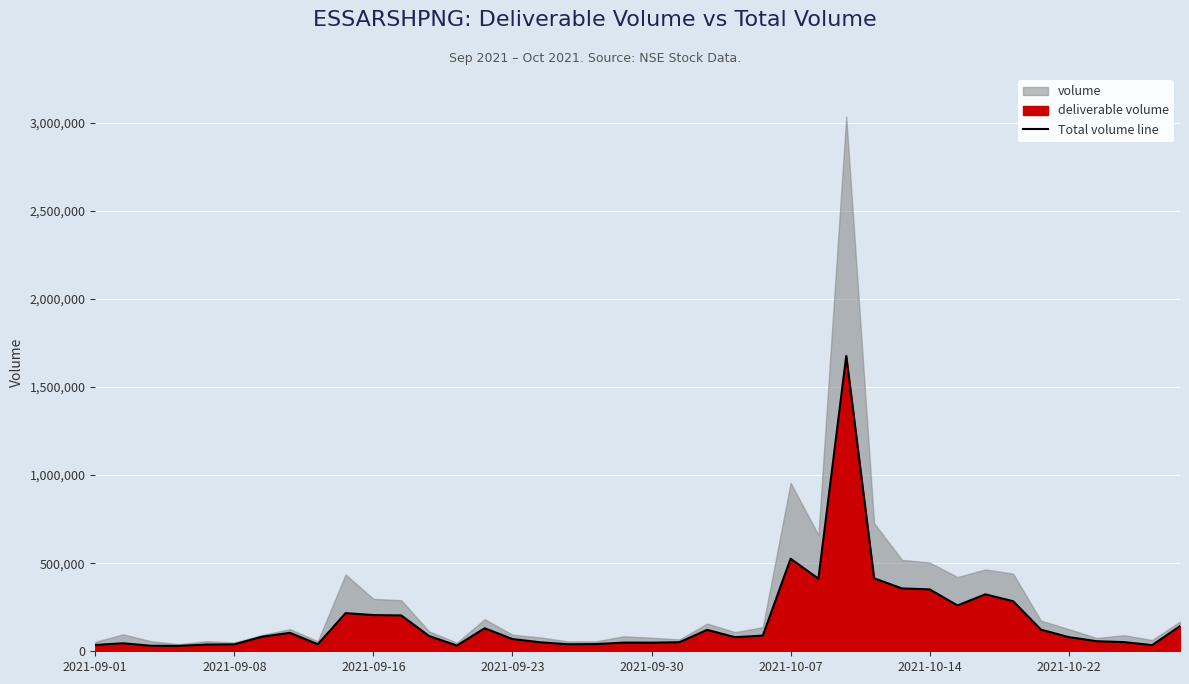

Reading right to left, extract all data points from this chart.

142666	35100	51873	57154	80395	122950	284020	323287	260046	351233	356817	414423	1676806	412035	525270	88972	79884	121549	51294	48903	49130	40825	39756	51033	69379	130671	32477	86815	203457	205422	216564	39987	104696	82717	39247	38226	30657	31309	45508	35802